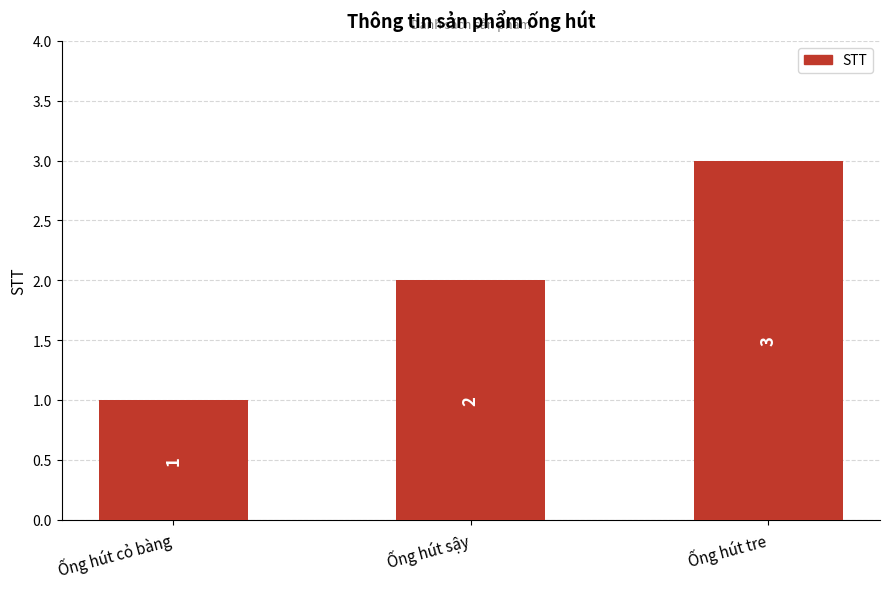

What is the minimum value shown in the chart?

1